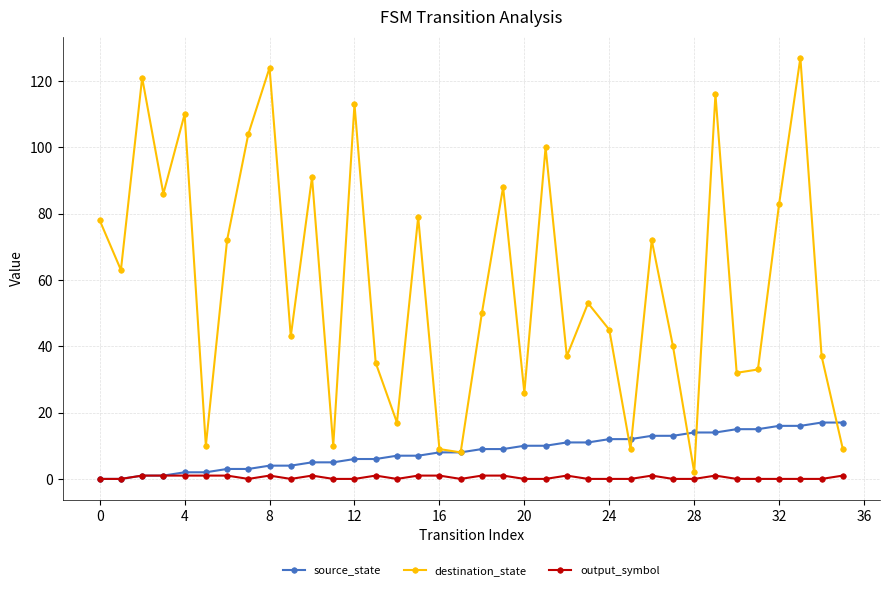

Which series has the widest spread of values?

destination_state